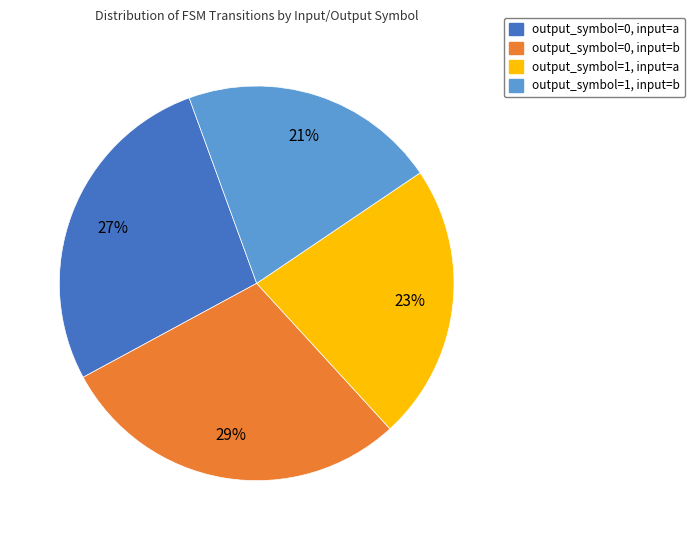

True or false: output_symbol=0, input=a accounts for 27% of the total.

True